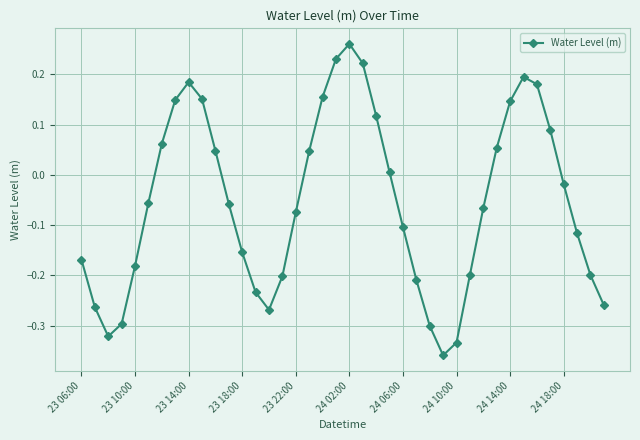

What is the sum of all values?

-2.1